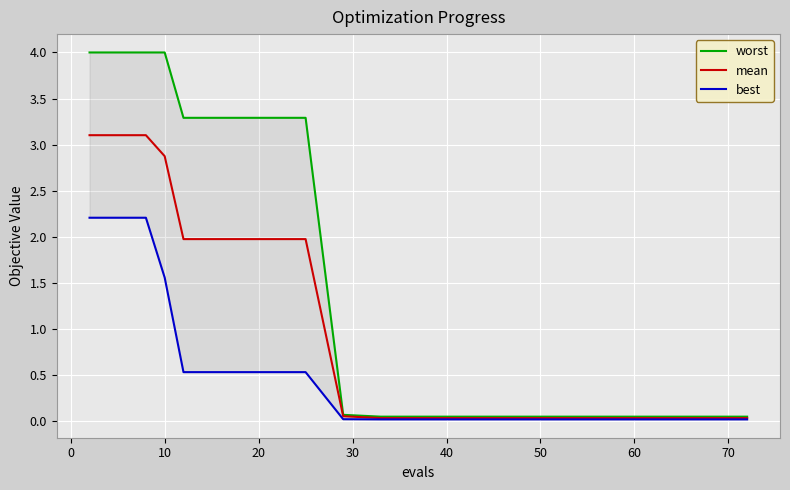

What is the maximum value for mean?

3.1